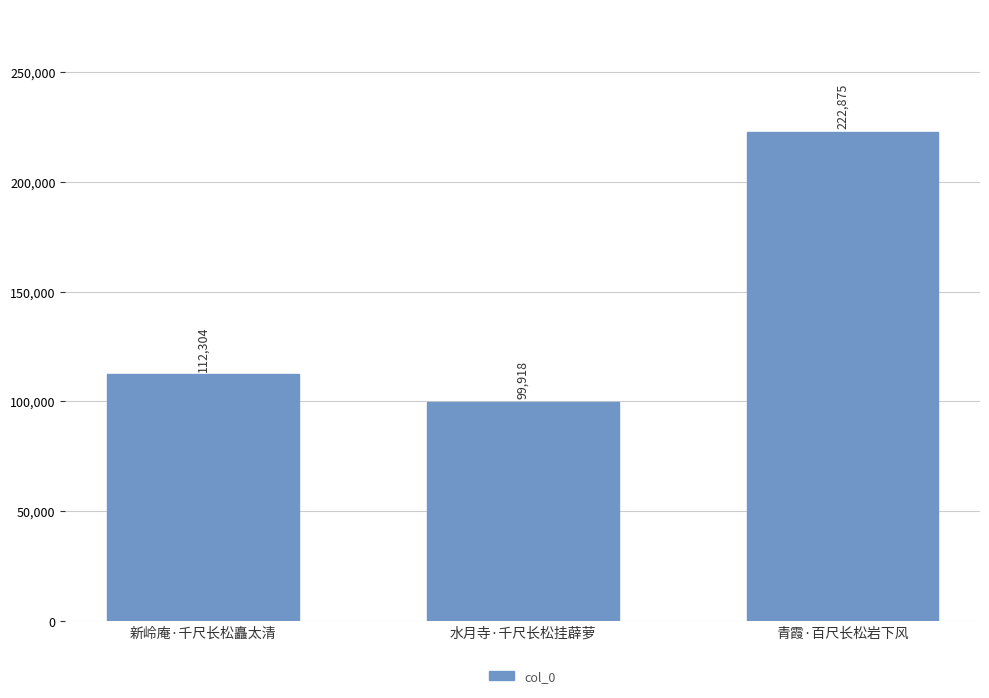

What is the change in value from 新岭庵·千尺长松矗太清 to 青霞·百尺长松岩下风?

+110571